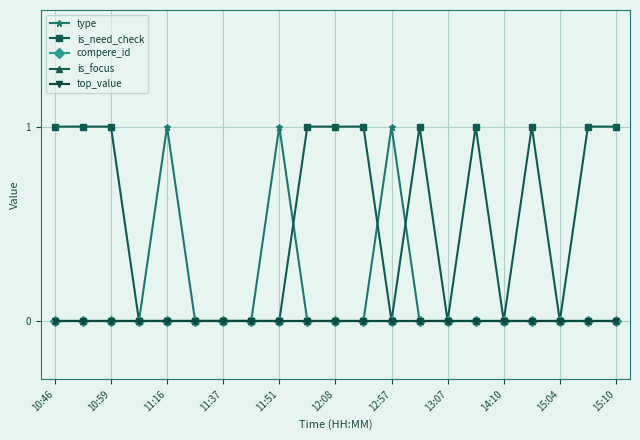

Rank the series by their maximum value, from highest to lowest.

type, is_need_check, compere_id, is_focus, top_value